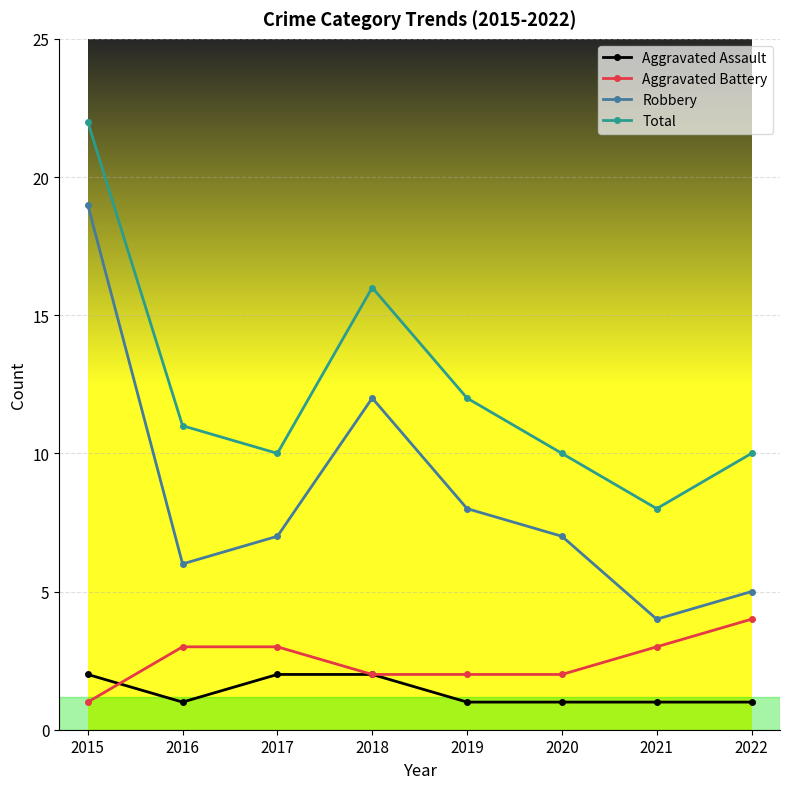

What is the spread (max minus min) of values at 2018?

14